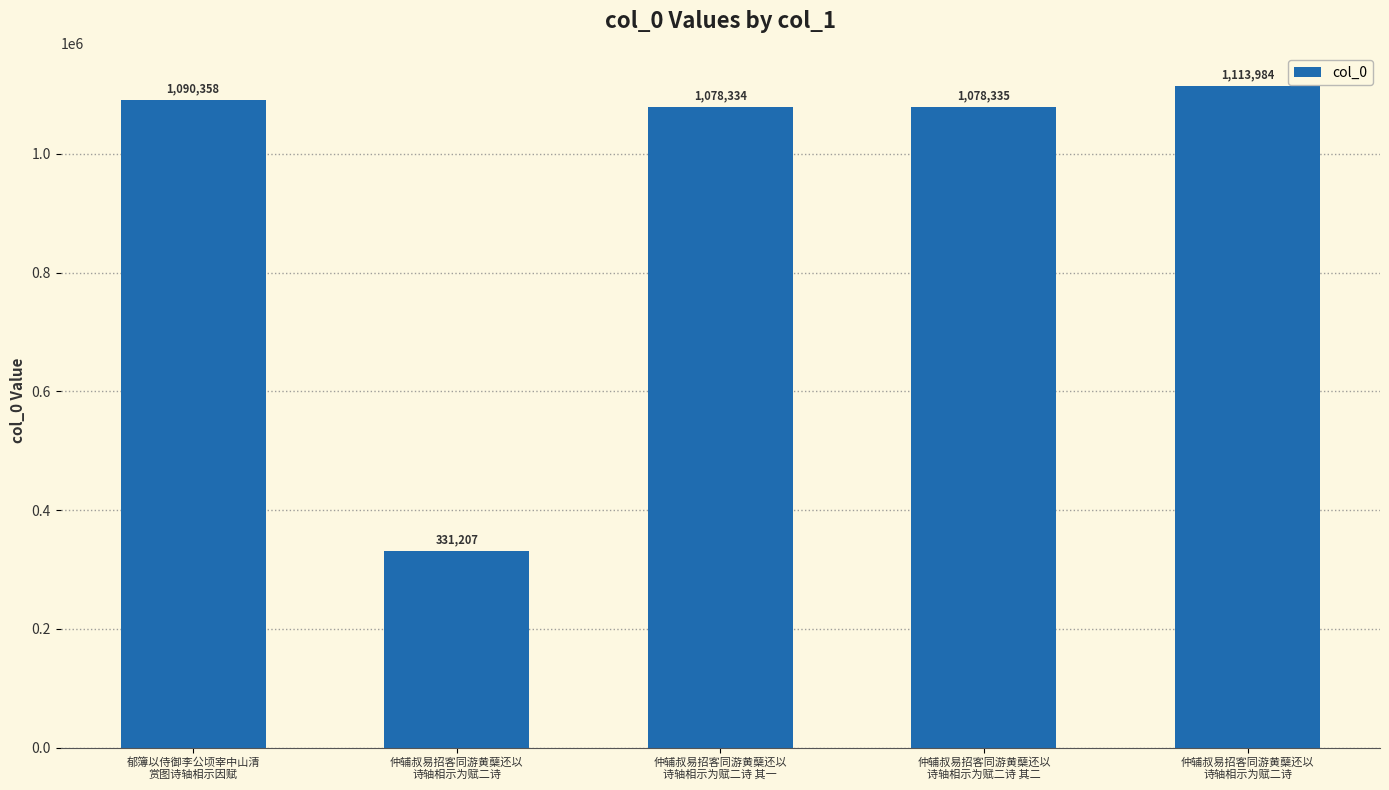

Are the bars horizontal?

No